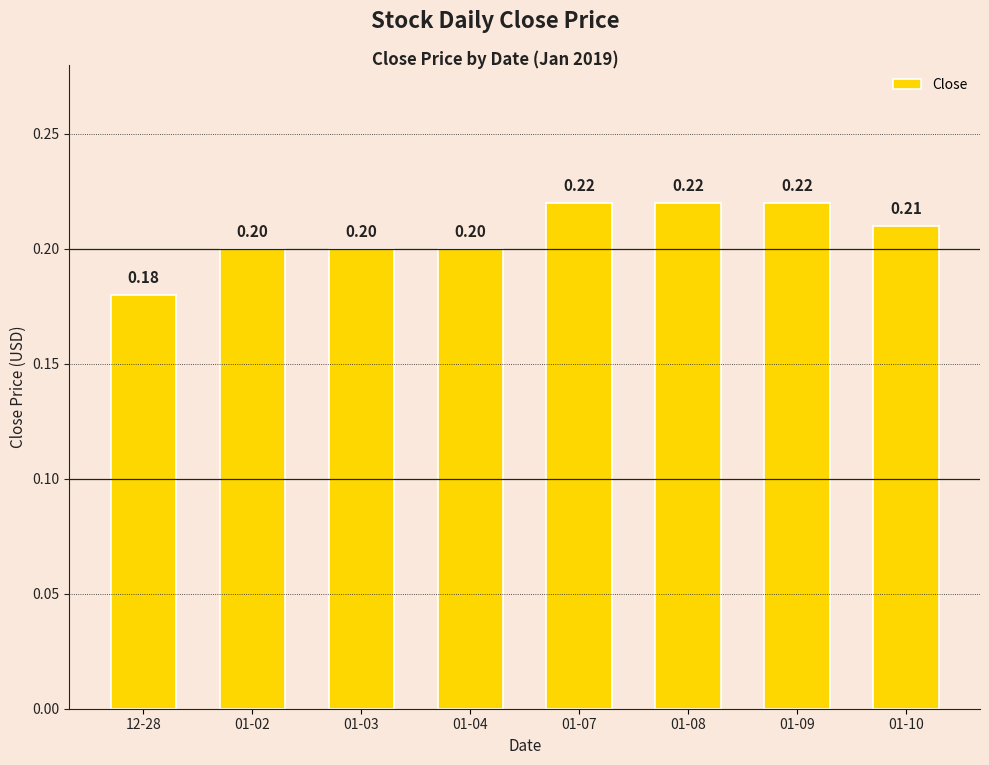

How many data points does each series have?

8